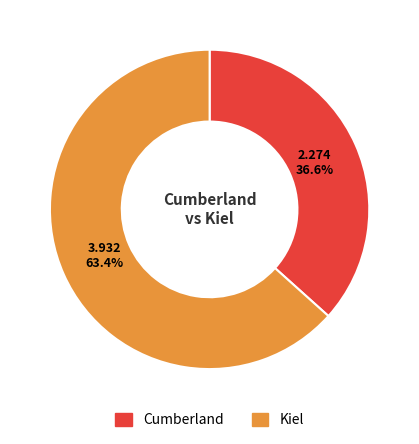

Which category has the smallest portion of the pie?

Cumberland